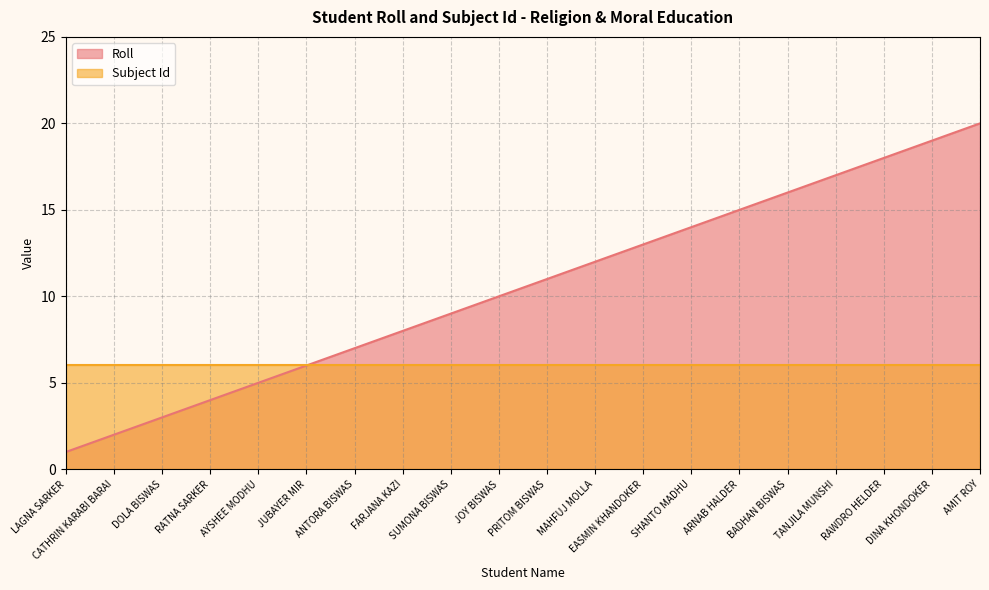

What is the minimum value shown in the chart?

1